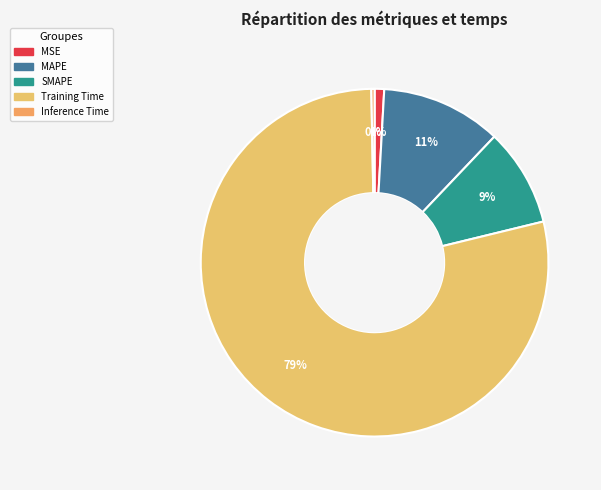

True or false: Training Time accounts for 79% of the total.

True